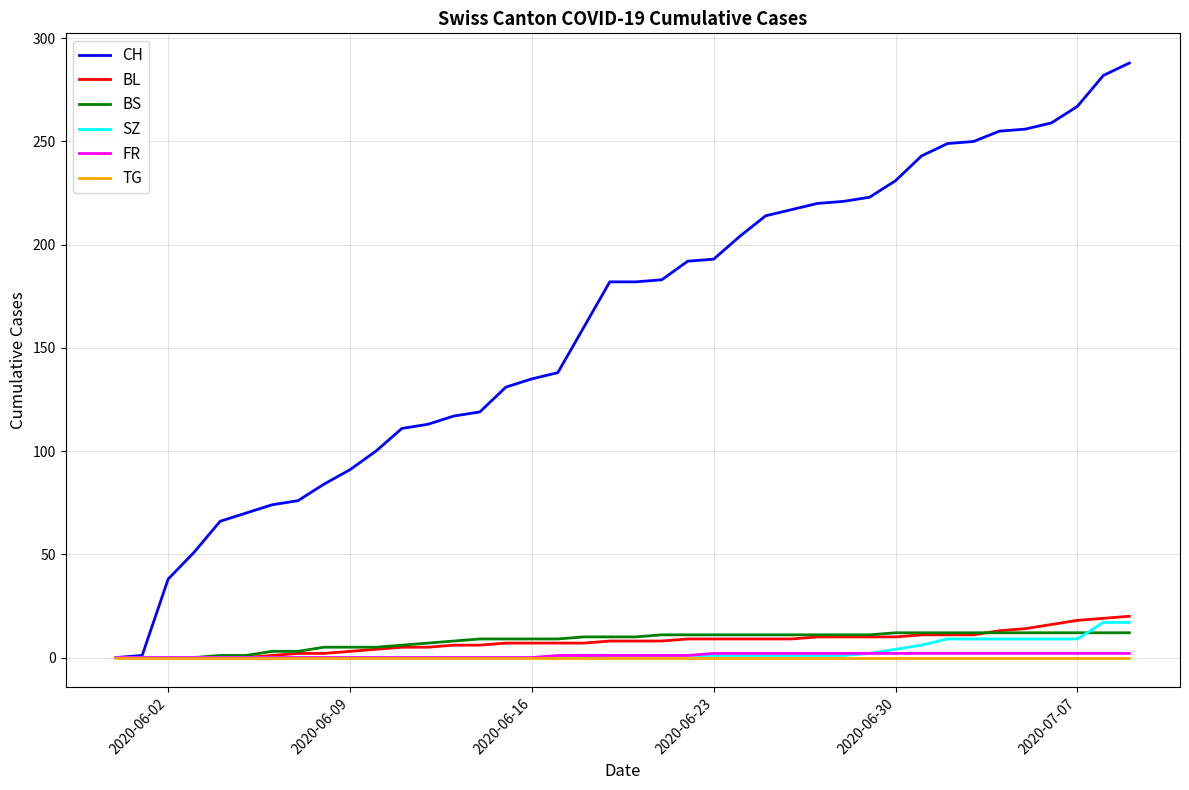

What is the highest value of the CH series?

288